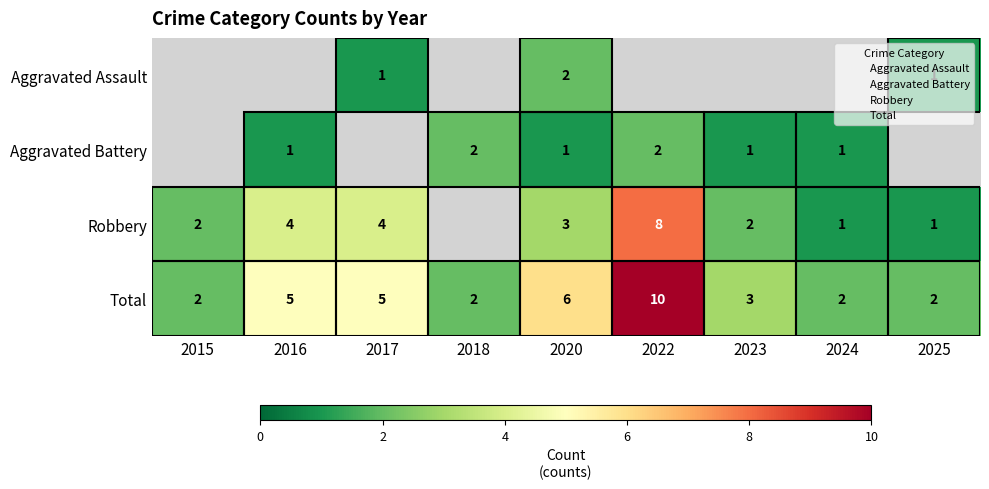

What is the approximate value of Robbery at 2017?

4.0